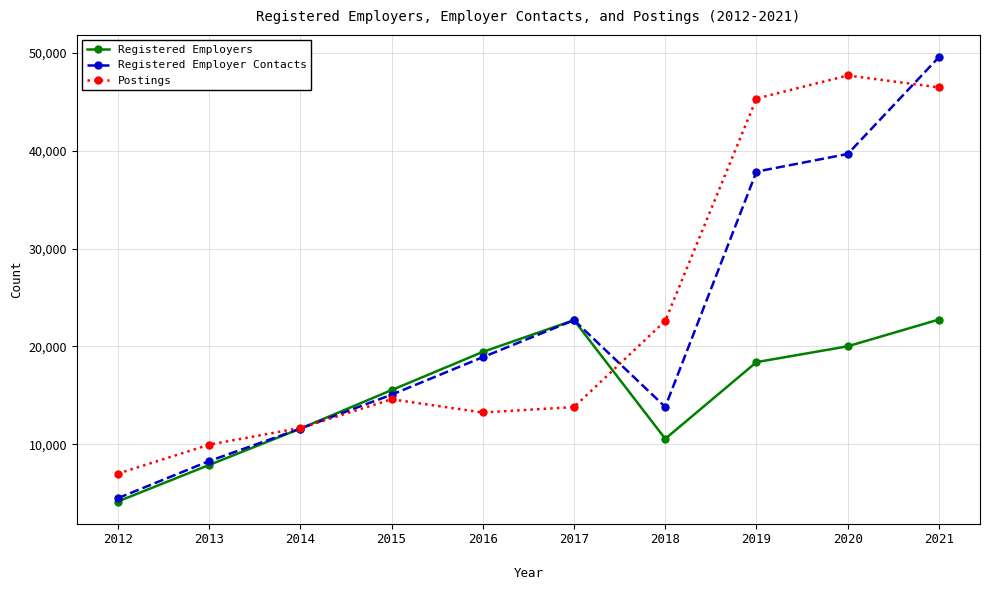

In Registered Employers, how many points are higher than both neighbors (excluding endpoints)?

1